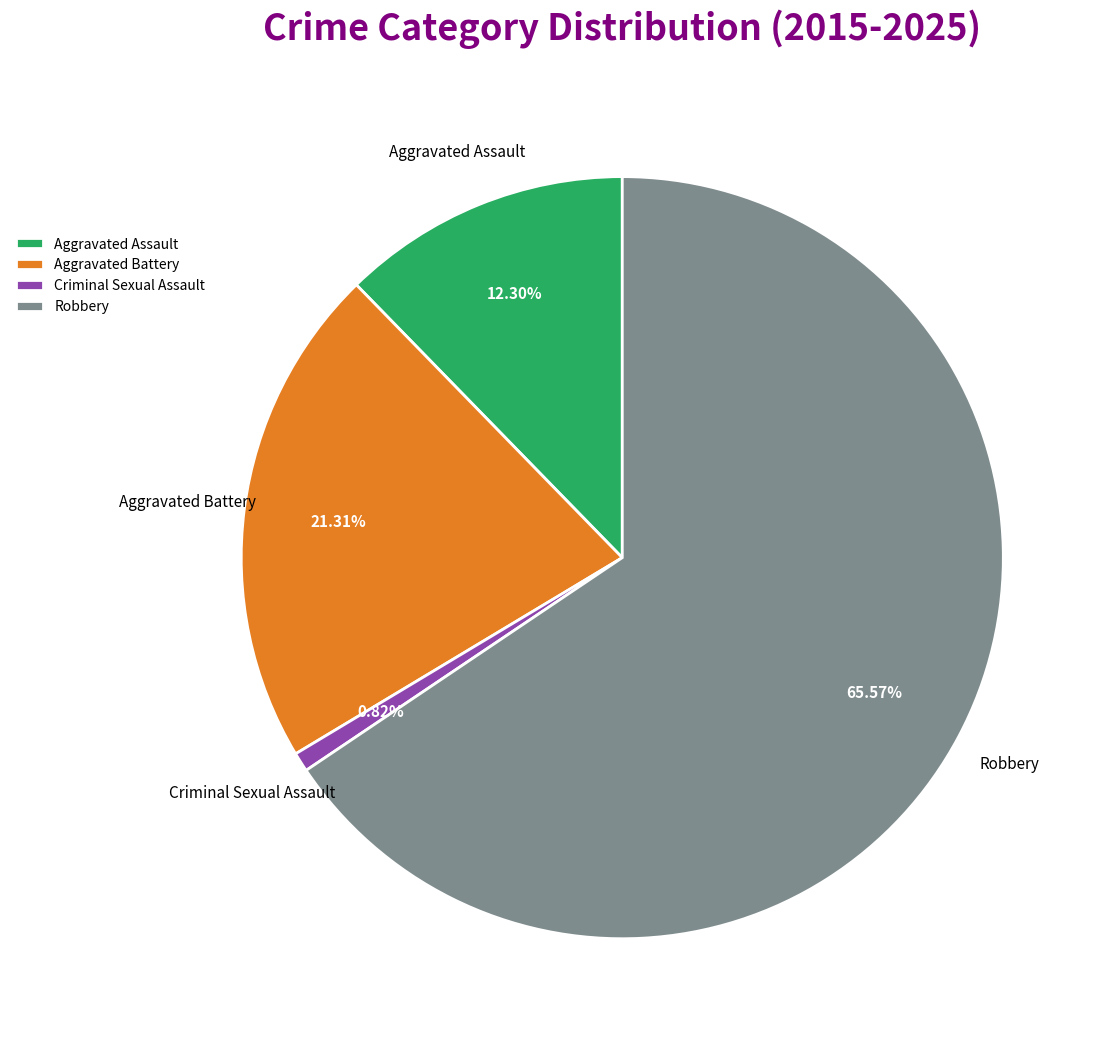

What is the ratio of the value at Aggravated Assault to the value at Aggravated Battery?

0.6